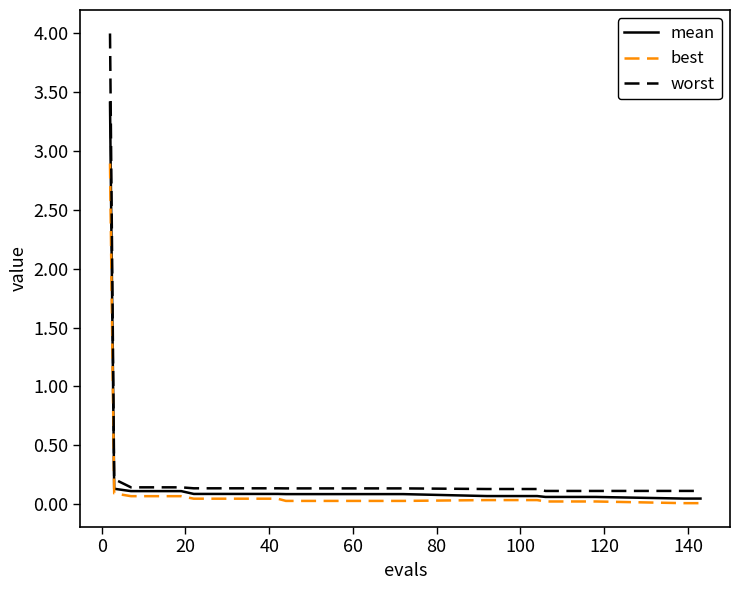

What is the highest value of the mean series?

3.4